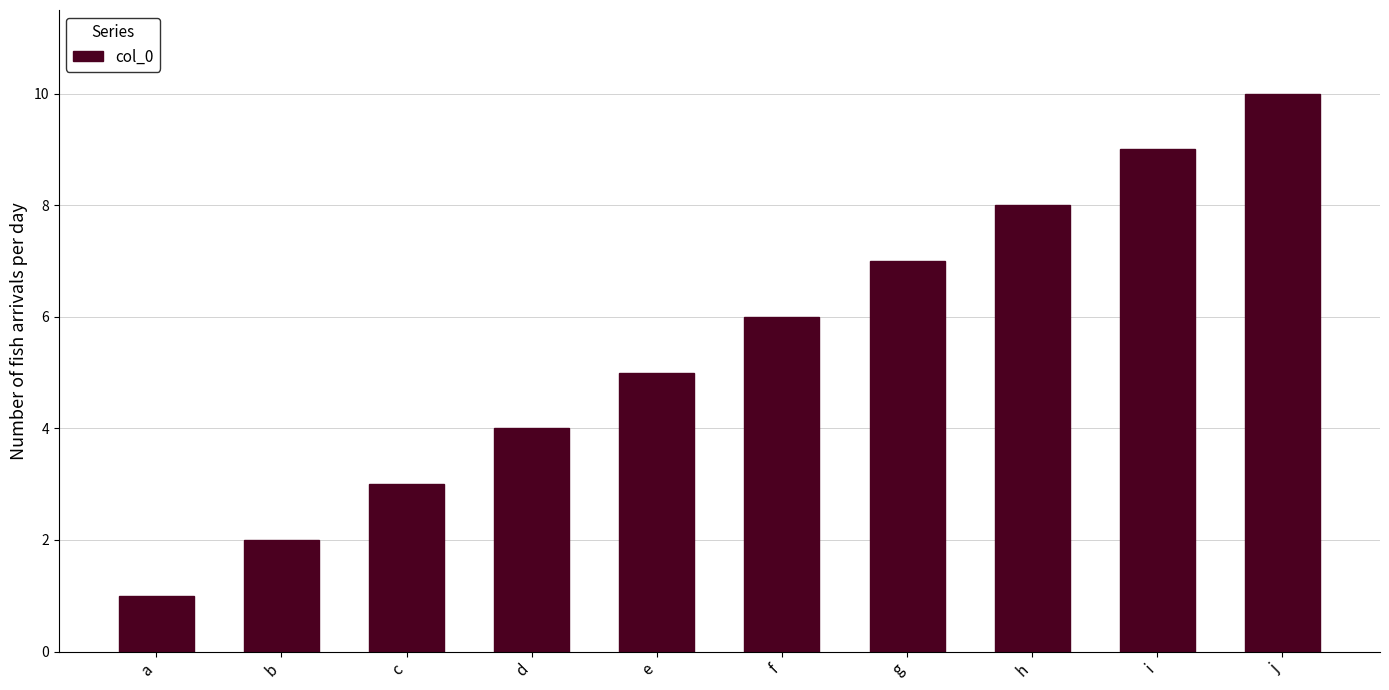

Count the values in the range 3 to 8.

6